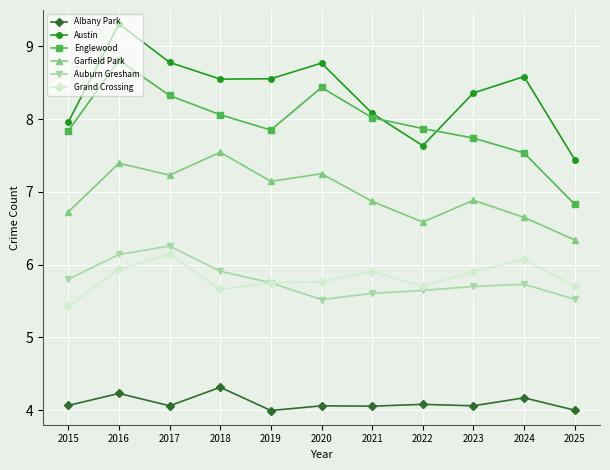

At which category is the sum across all series the highest?

2016